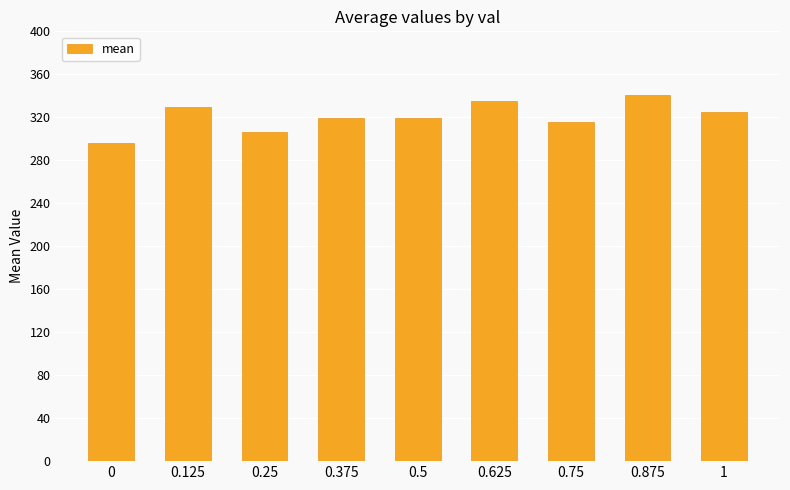

What value does the data have at 0.625?

335.2